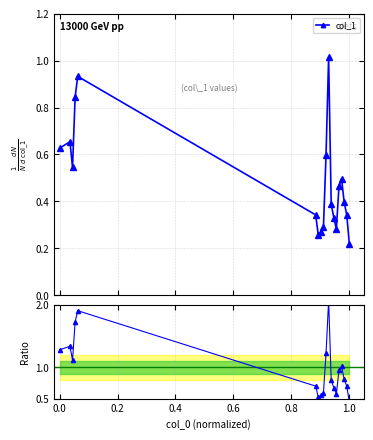

How many lines are shown in the chart?

2